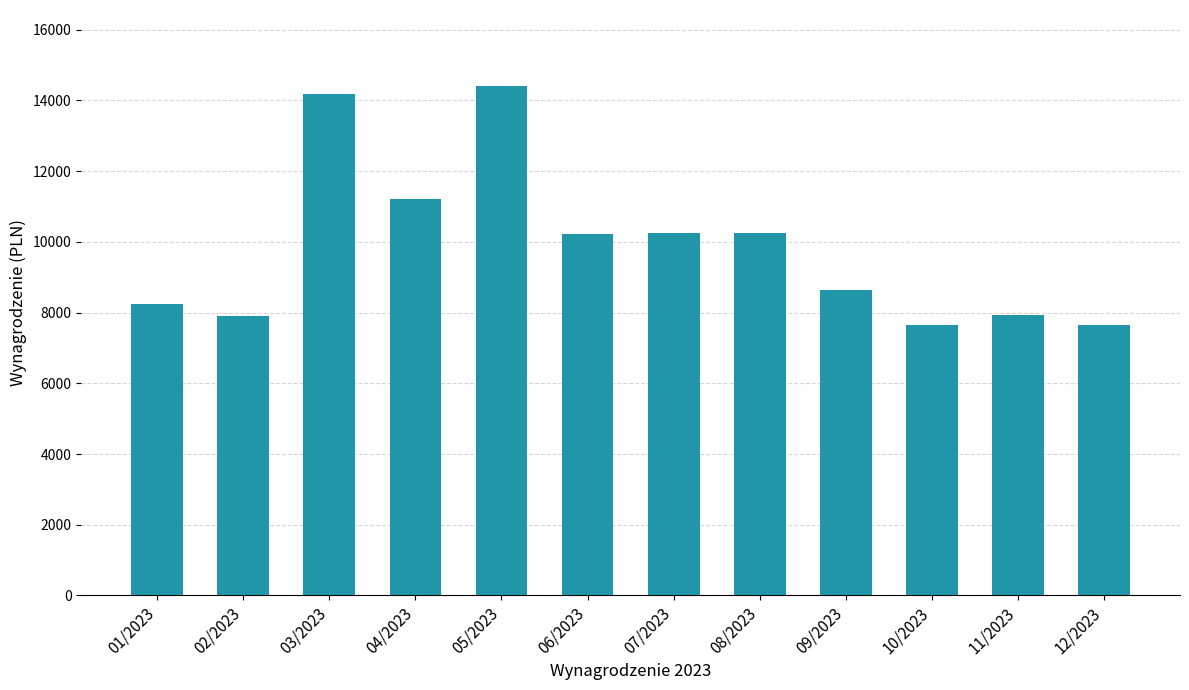

How many bars are there in total?

12